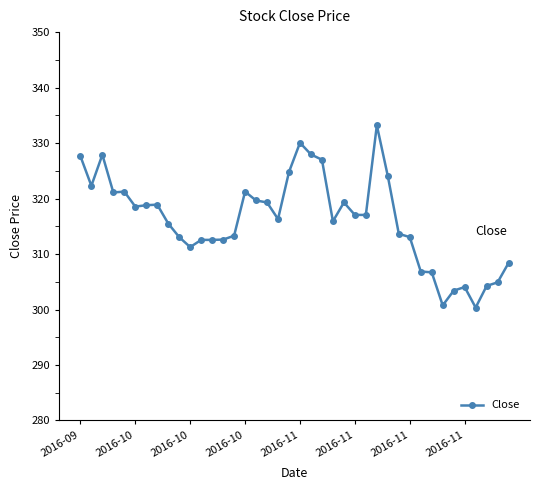

What is the value of the 12th point from the left?

312.5